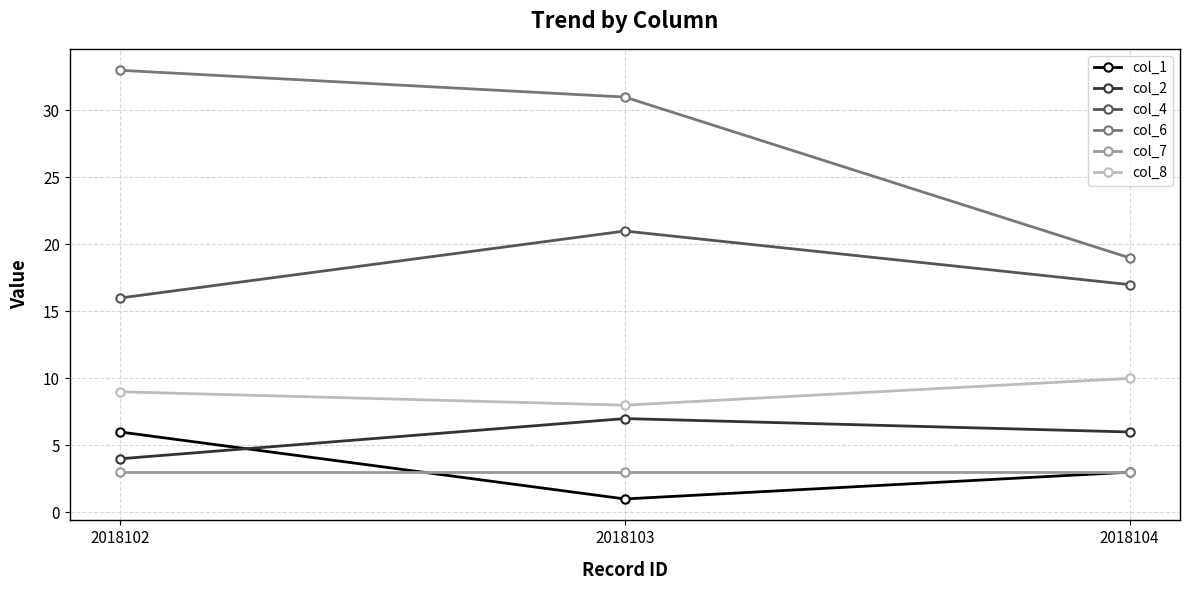

Between 2018102 and 2018104, which series saw the biggest shift?

col_6